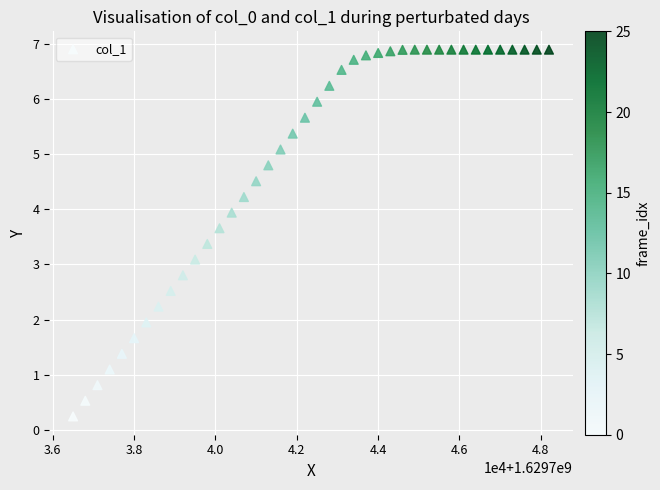

What Y value in the scatter plot is closest to 3?

3.1